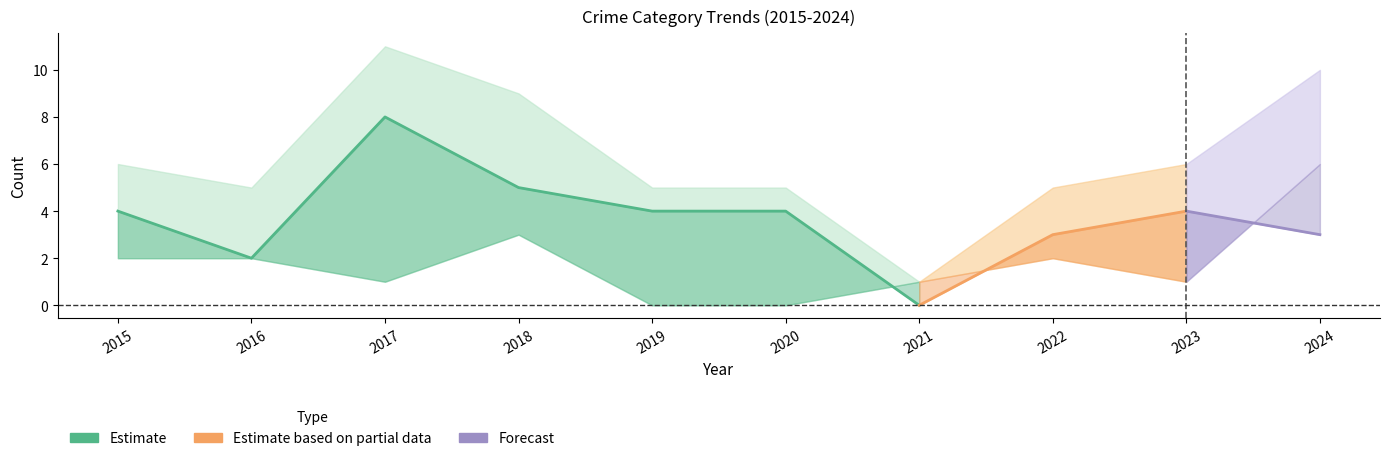

What is the value of the Robbery point at the 6th from the left?

4